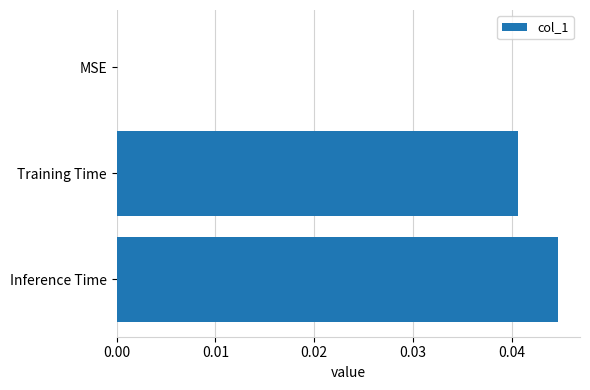

Is it true that the value at MSE is 0.0?

True